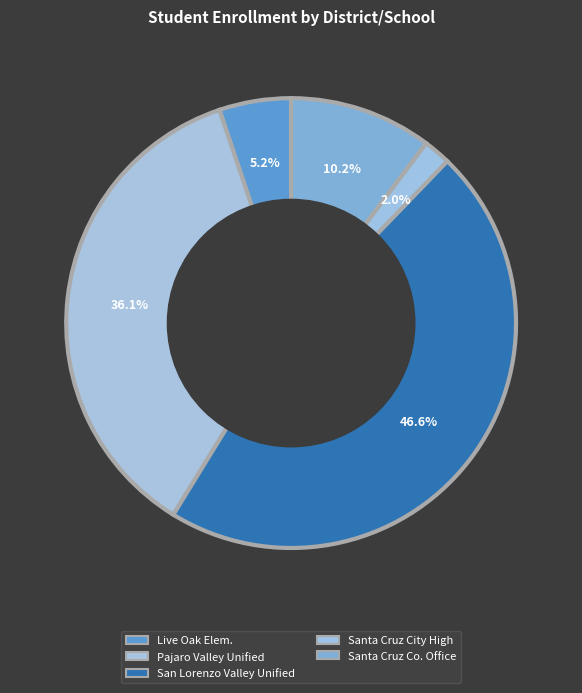

Does any single category account for the majority?

No